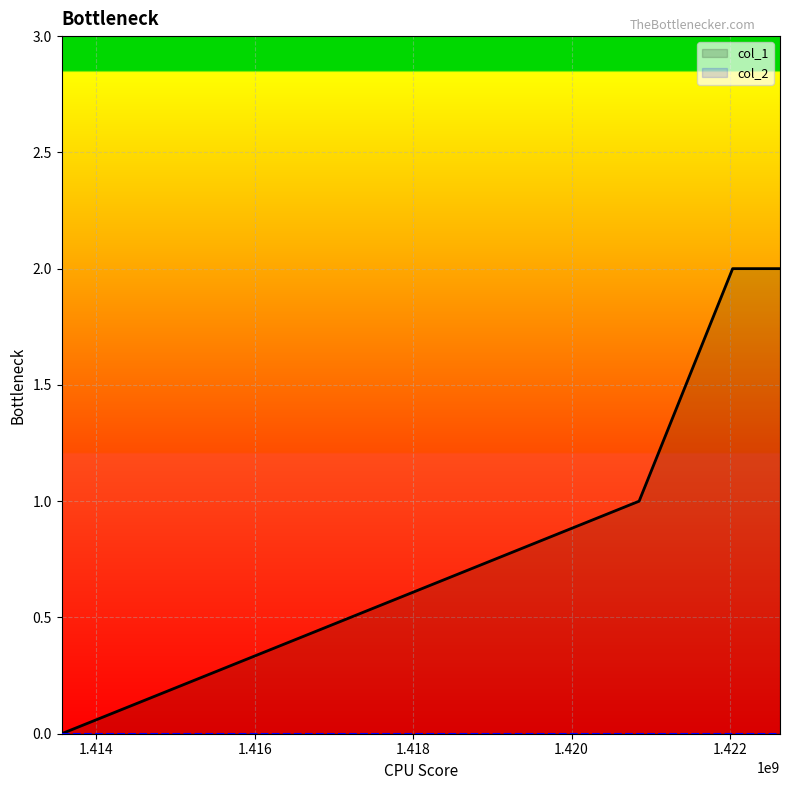

How many values are between 1 and 2?

3